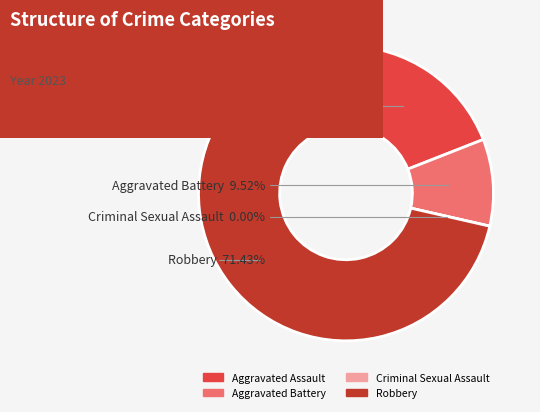

What is the total percentage of Aggravated Battery and Robbery?

81.0%